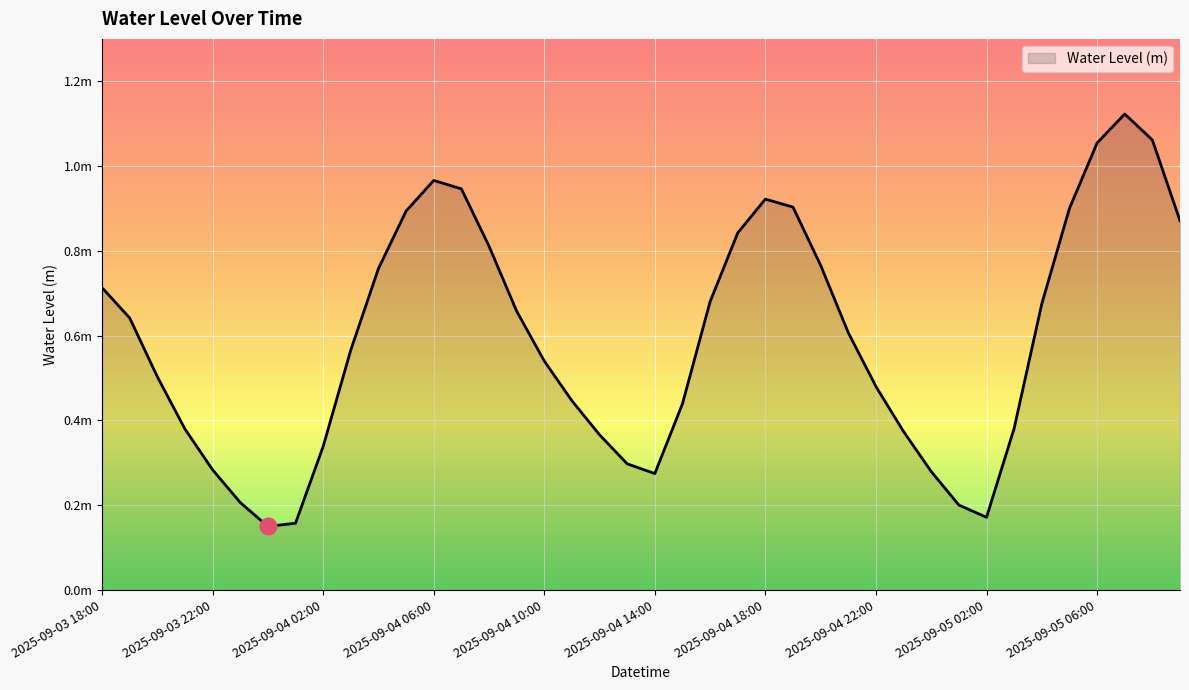

Does the chart display data point markers on the line(s)?

No